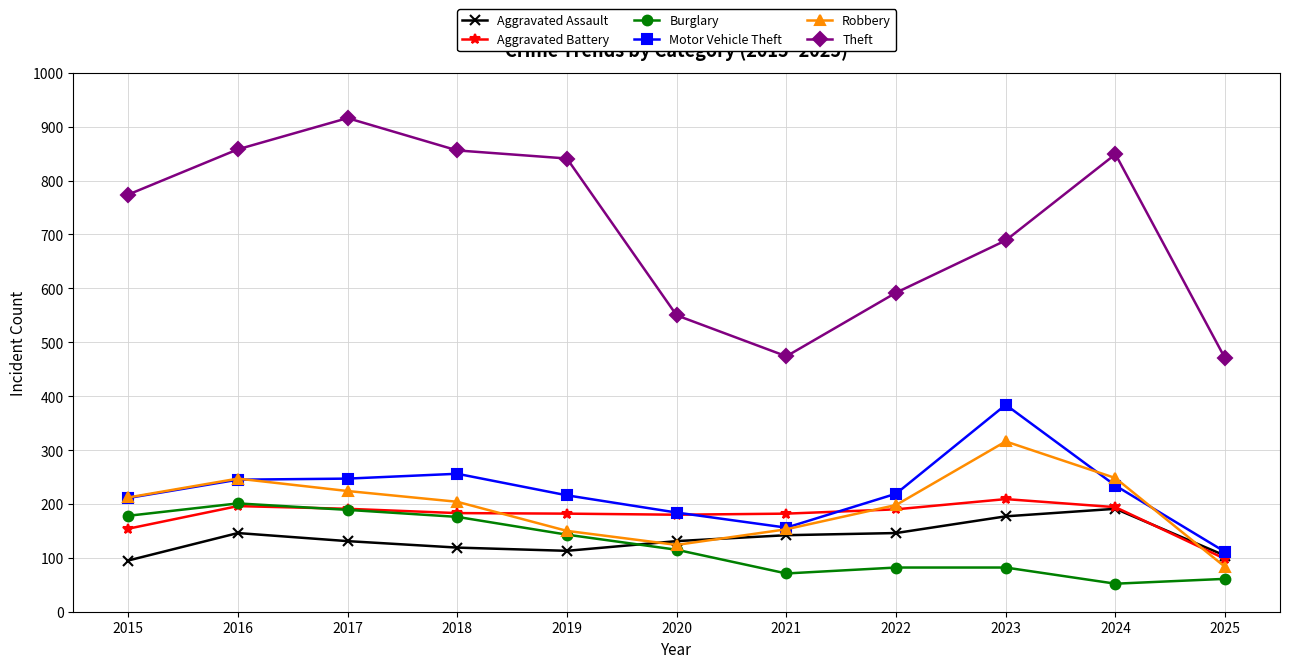

True or false: Aggravated Assault has more than 1 interior local peaks.

True